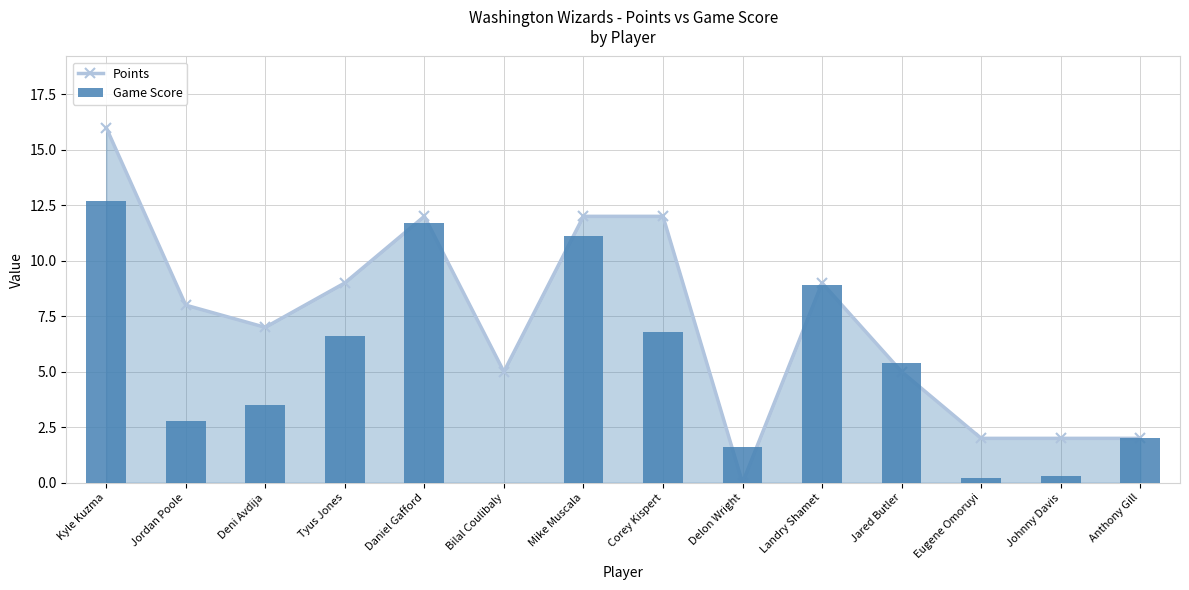

How many groups of bars are there?

14